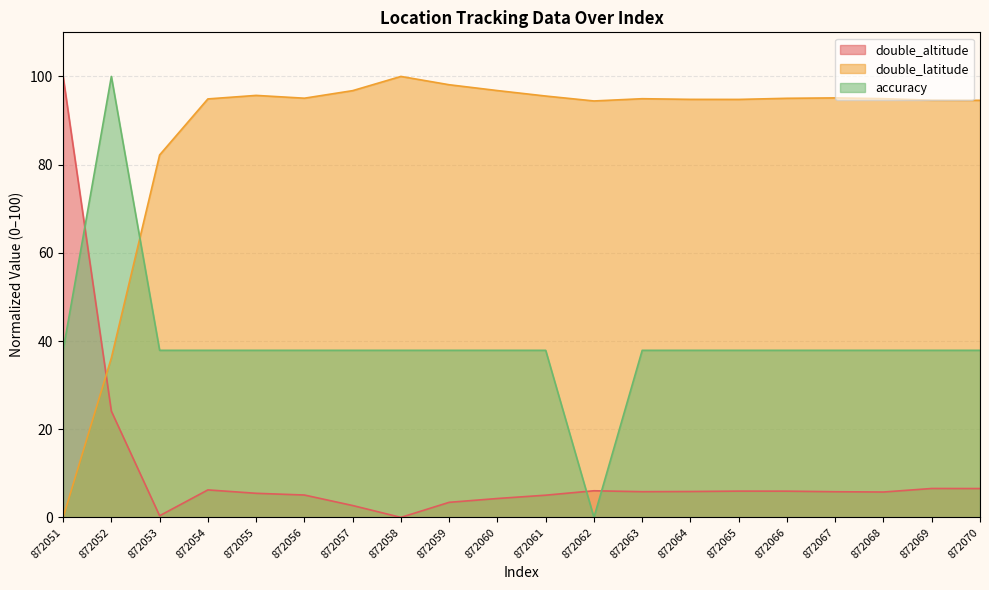

Which label corresponds to the largest value in the chart?

872051